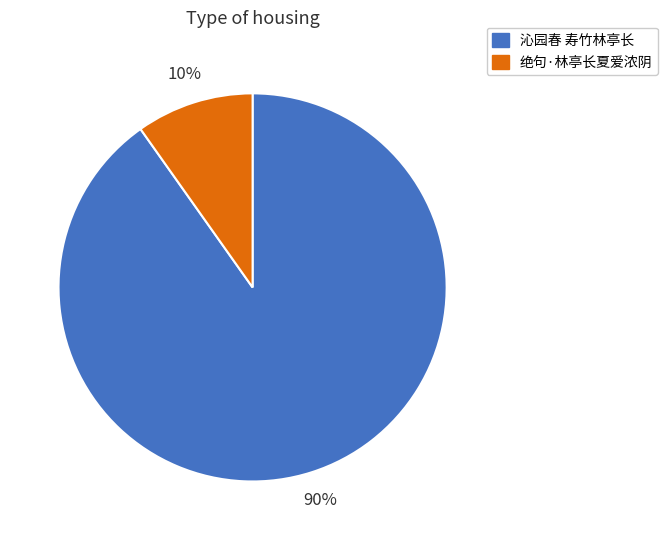

How many segments does this pie chart have?

2